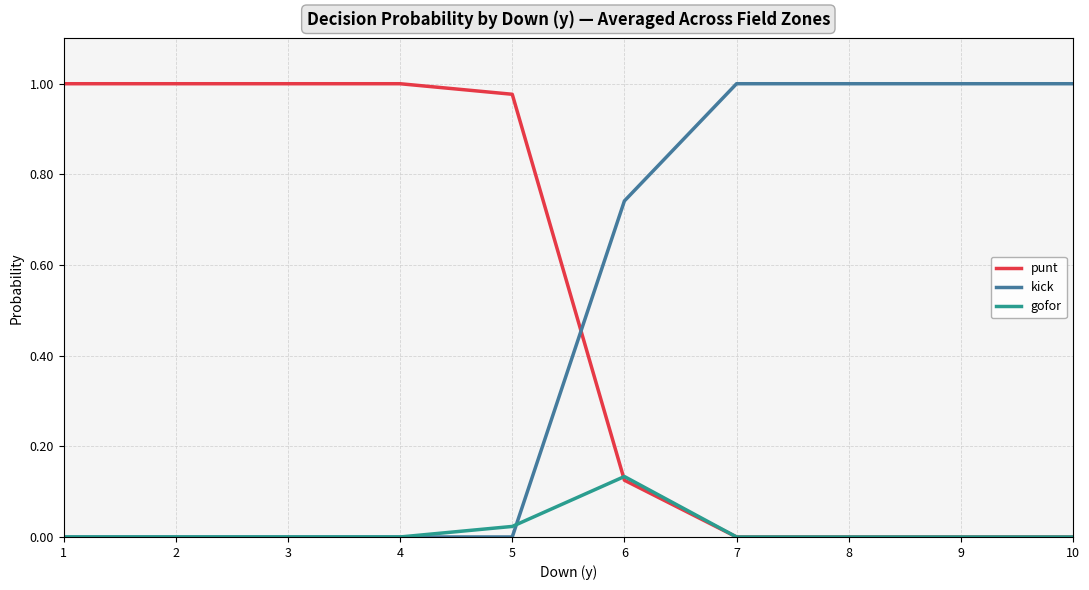

What are all the series names shown in the legend?

punt, kick, gofor